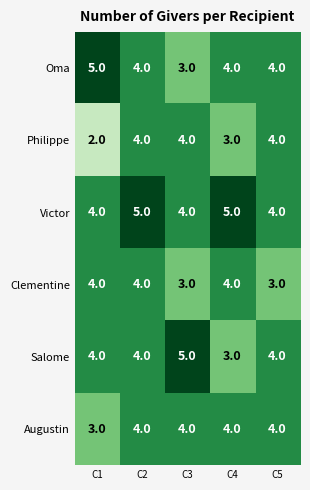

What is the sum of the Victor values at C2 and C5?

9